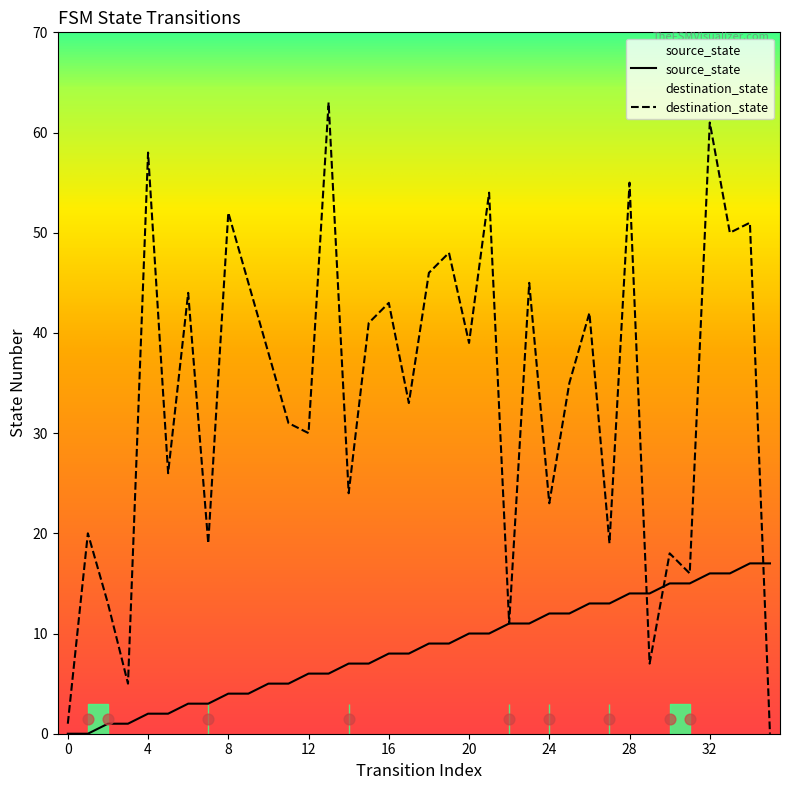

What are all the series names shown in the legend?

source_state, destination_state